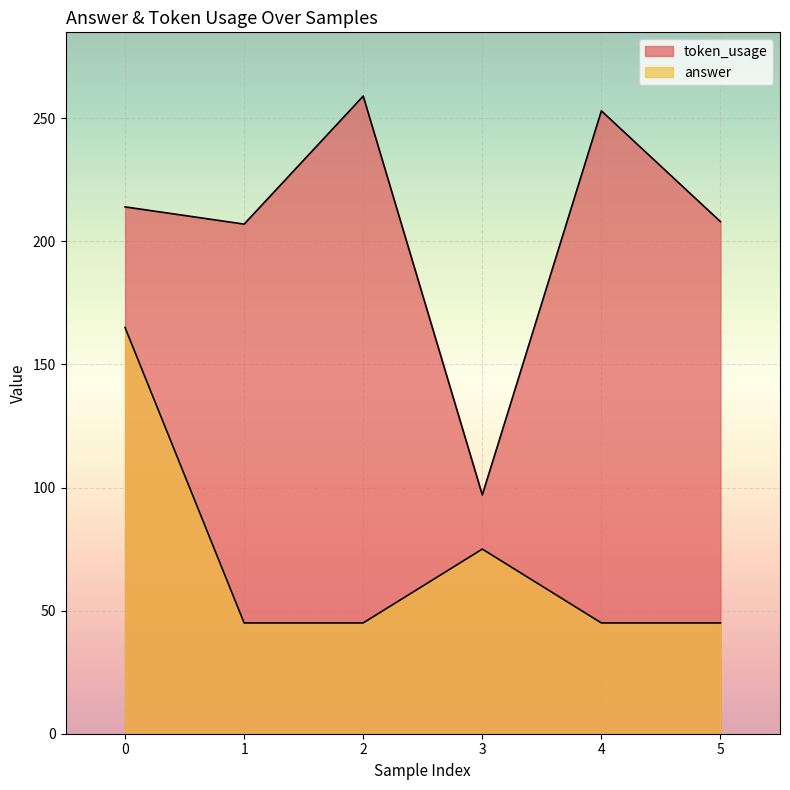

Reading left to right, list all the values displayed in this chart.

token_usage: 0=214	1=207	2=259	3=97	4=253	5=208
answer: 0=165	1=45	2=45	3=75	4=45	5=45